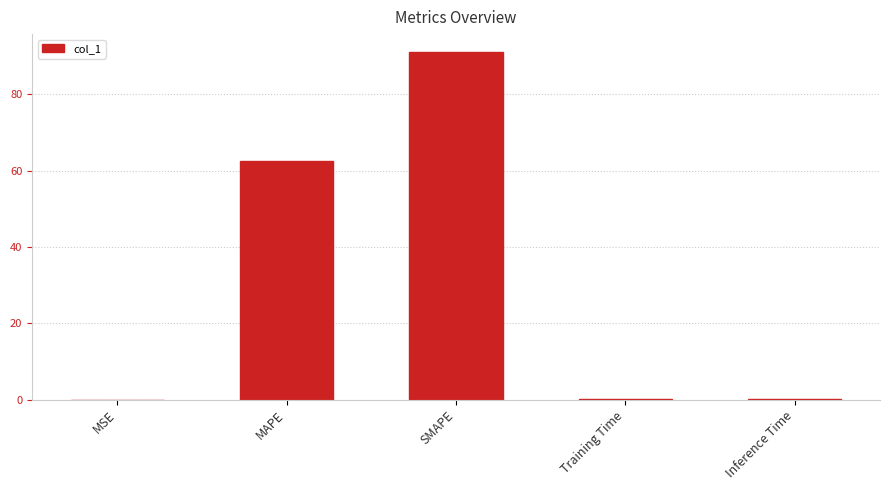

Is it true that the value at MSE is 0.0?

True